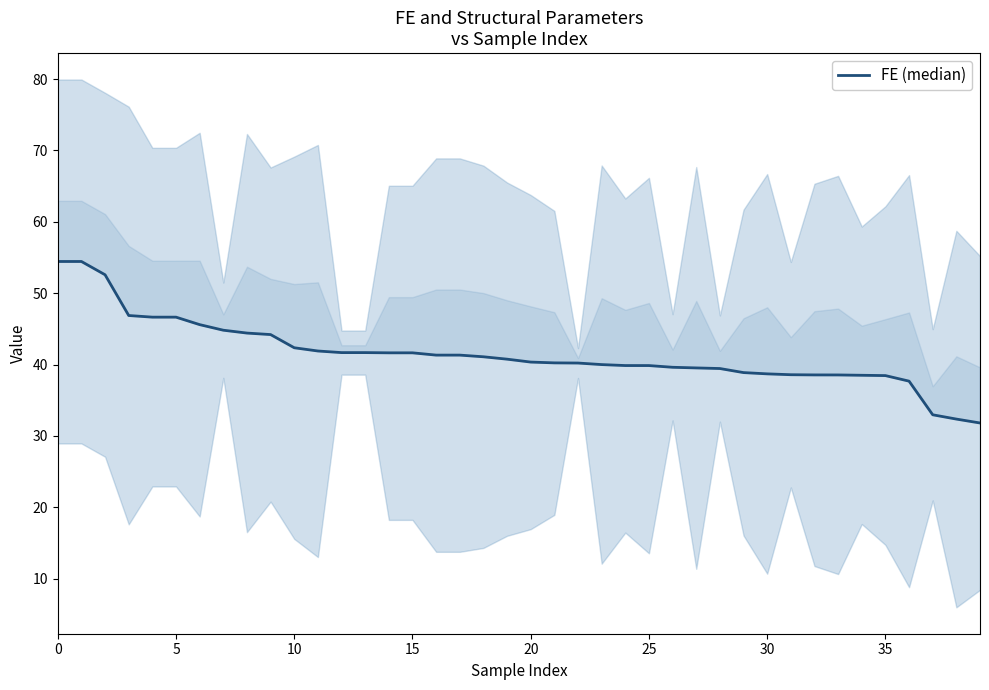

Reading left to right, list all the values displayed in this chart.

54.4	54.4	52.6	46.9	46.6	46.6	45.6	44.8	44.4	44.2	42.4	41.9	41.7	41.7	41.6	41.6	41.3	41.3	41.1	40.8	40.3	40.2	40.2	40.0	39.9	39.9	39.6	39.5	39.4	38.9	38.7	38.6	38.5	38.5	38.5	38.5	37.7	33.0	32.4	31.8